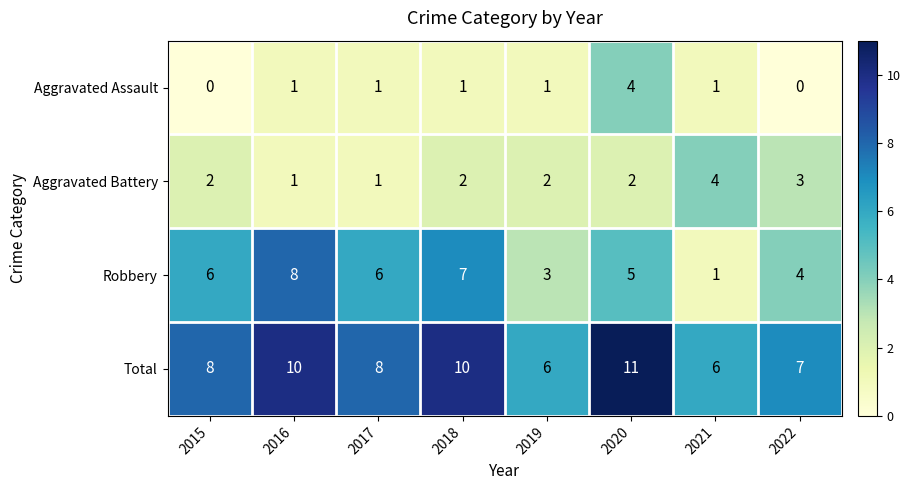

What is the difference between the second highest and second lowest values in the Robbery series?

4